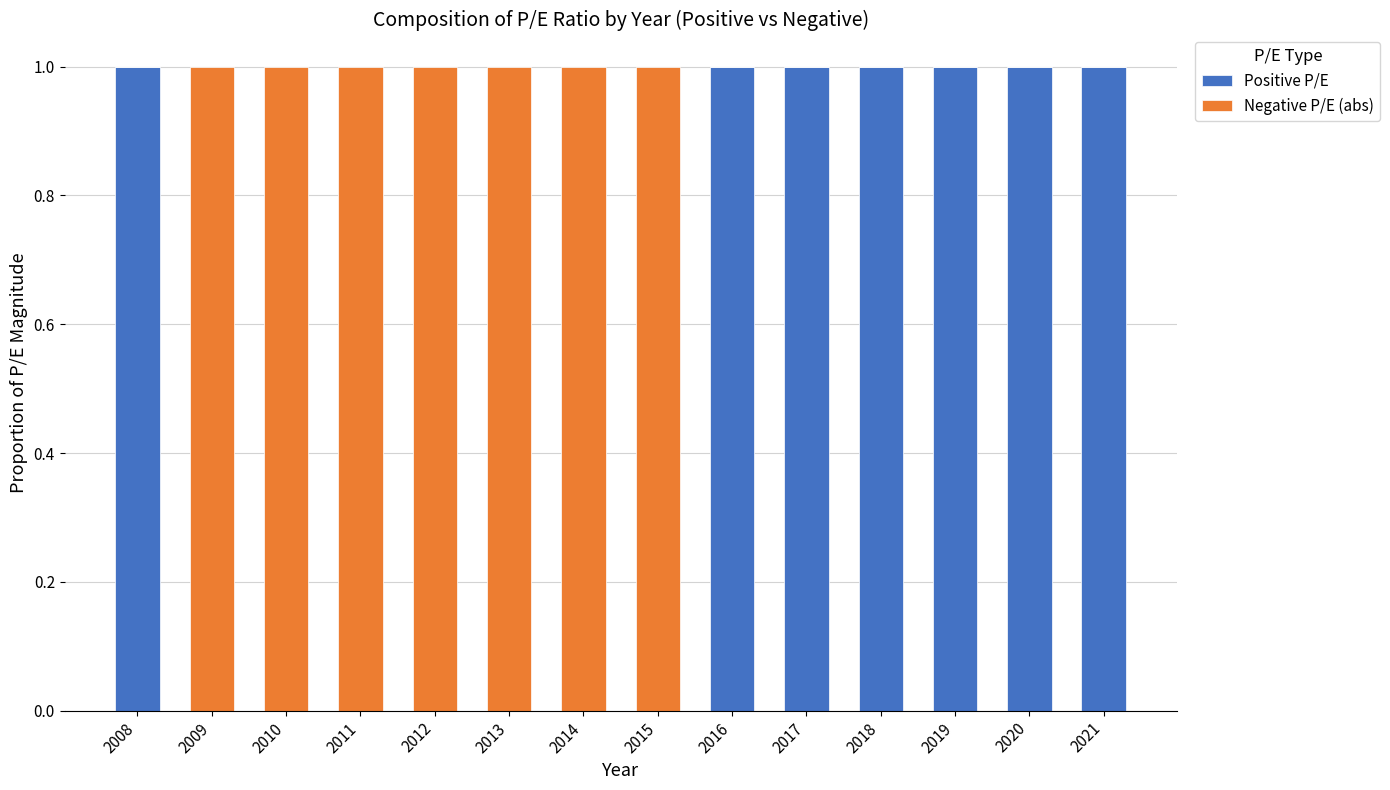

What is the sum of the Positive P/E values at 2015 and 2018?

1